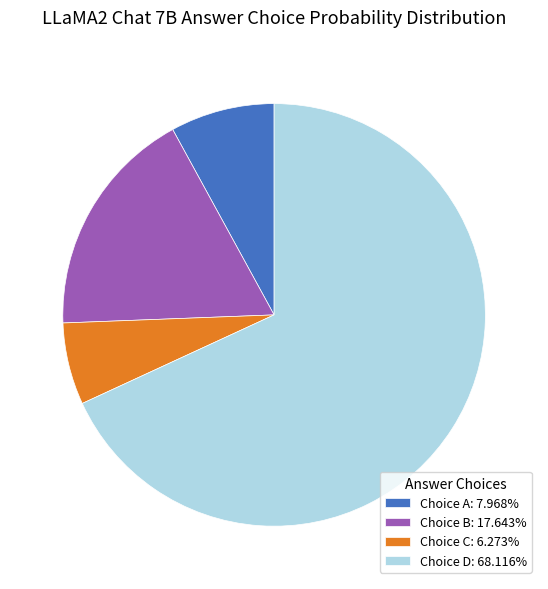

Is the sum of Choice C: 6.273% and Choice D: 68.116% greater than half?

Yes